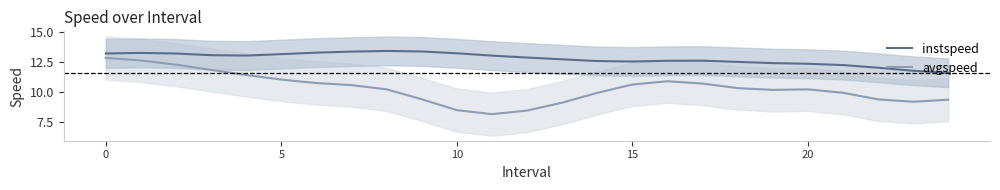

True or false: instspeed and avgspeed cross at least once.

False